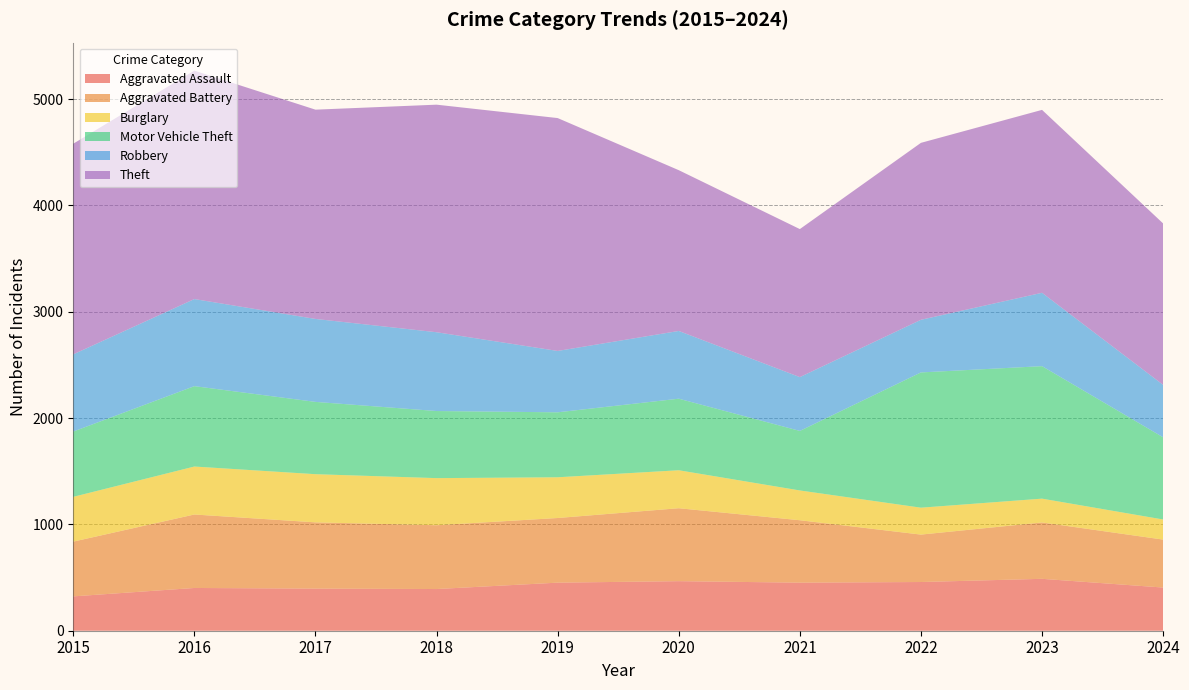

Reading left to right, list all the values displayed in this chart.

Aggravated Assault: 2015=323	2016=402	2017=396	2018=392	2019=452	2020=466	2021=452	2022=458	2023=488	2024=406
Aggravated Battery: 2015=515	2016=691	2017=623	2018=600	2019=608	2020=686	2021=587	2022=446	2023=530	2024=451
Burglary: 2015=421	2016=451	2017=453	2018=443	2019=383	2020=357	2021=280	2022=253	2023=224	2024=189
Motor Vehicle Theft: 2015=614	2016=756	2017=680	2018=631	2019=611	2020=673	2021=560	2022=1272	2023=1246	2024=773
Robbery: 2015=726	2016=819	2017=780	2018=741	2019=577	2020=637	2021=506	2022=495	2023=690	2024=493
Theft: 2015=1981	2016=2148	2017=1968	2018=2140	2019=2190	2020=1512	2021=1392	2022=1664	2023=1720	2024=1518